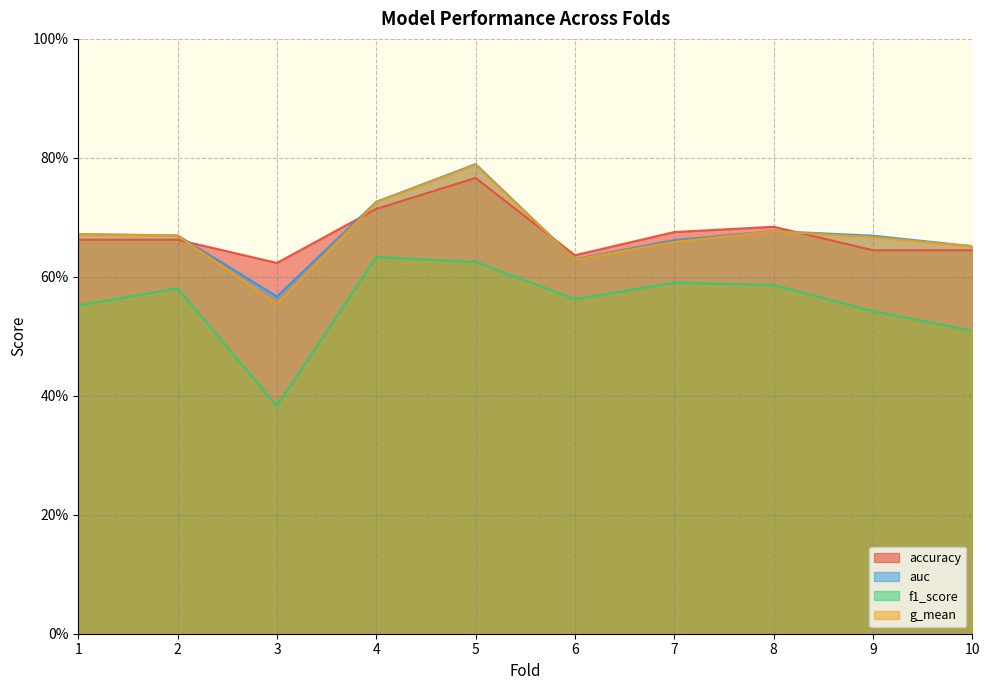

Reading left to right, transcribe all the data shown in this chart.

accuracy: 1=0.7	2=0.7	3=0.6	4=0.7	5=0.8	6=0.6	7=0.7	8=0.7	9=0.6	10=0.6
auc: 1=0.7	2=0.7	3=0.6	4=0.7	5=0.8	6=0.6	7=0.7	8=0.7	9=0.7	10=0.7
f1_score: 1=0.6	2=0.6	3=0.4	4=0.6	5=0.6	6=0.6	7=0.6	8=0.6	9=0.5	10=0.5
g_mean: 1=0.7	2=0.7	3=0.6	4=0.7	5=0.8	6=0.6	7=0.7	8=0.7	9=0.7	10=0.7